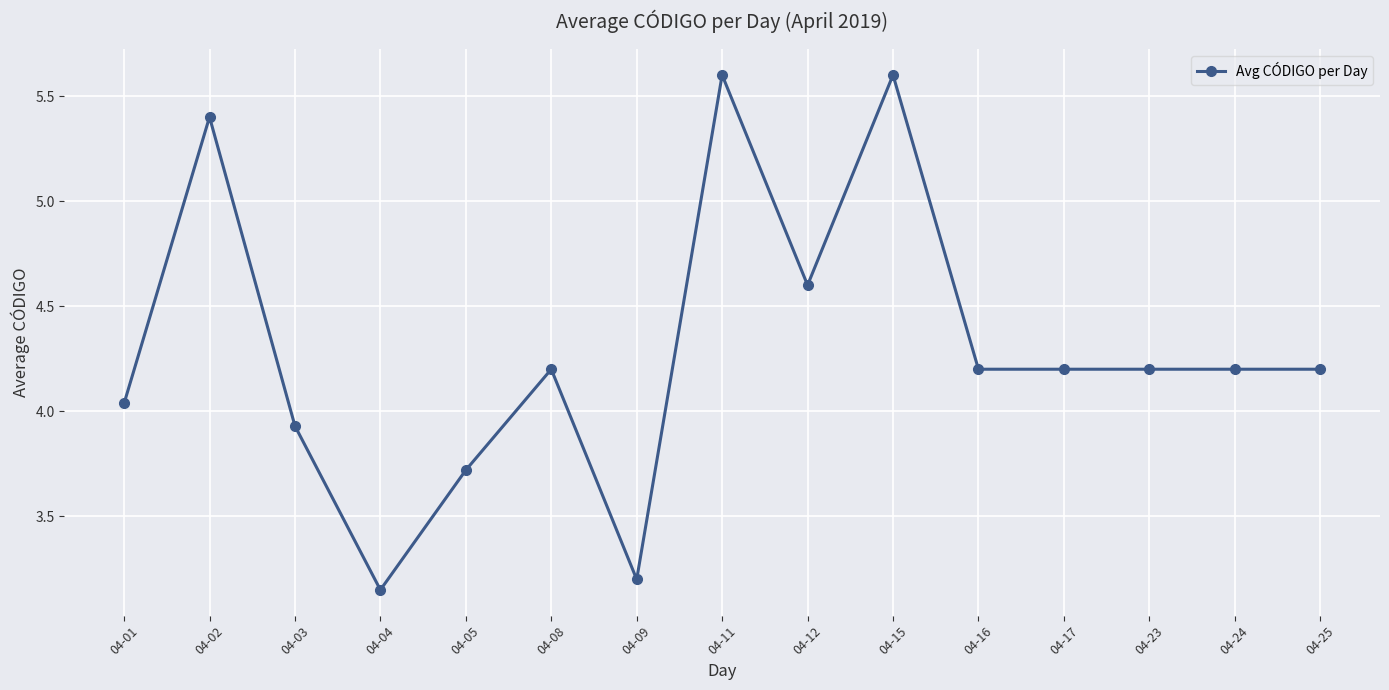

Where is the first local maximum?

04-02